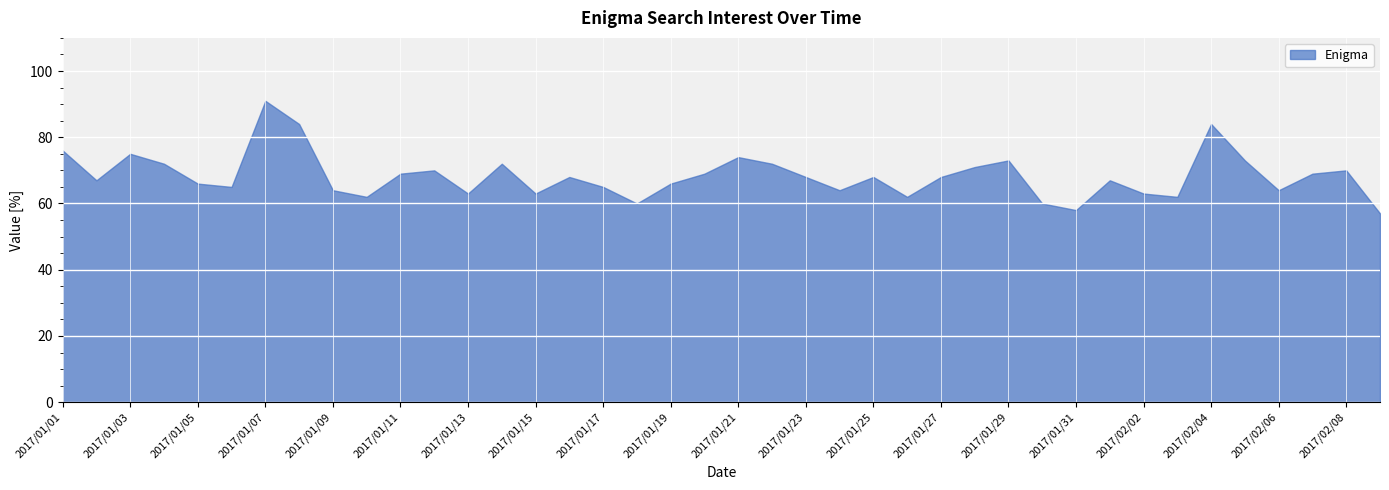

What is the minimum value shown in the chart?

57